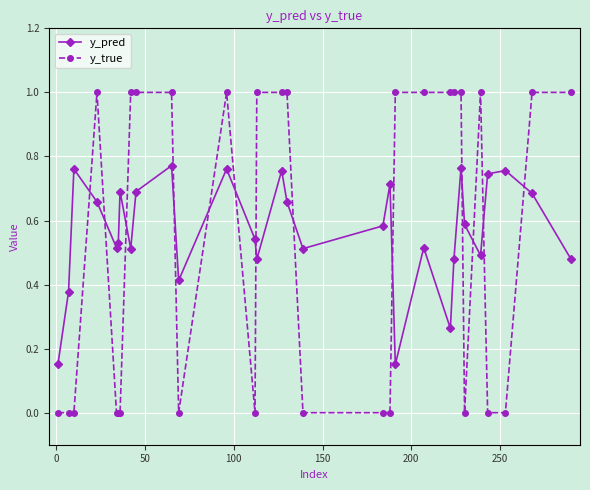

Which series has the largest range (max minus min)?

y_true